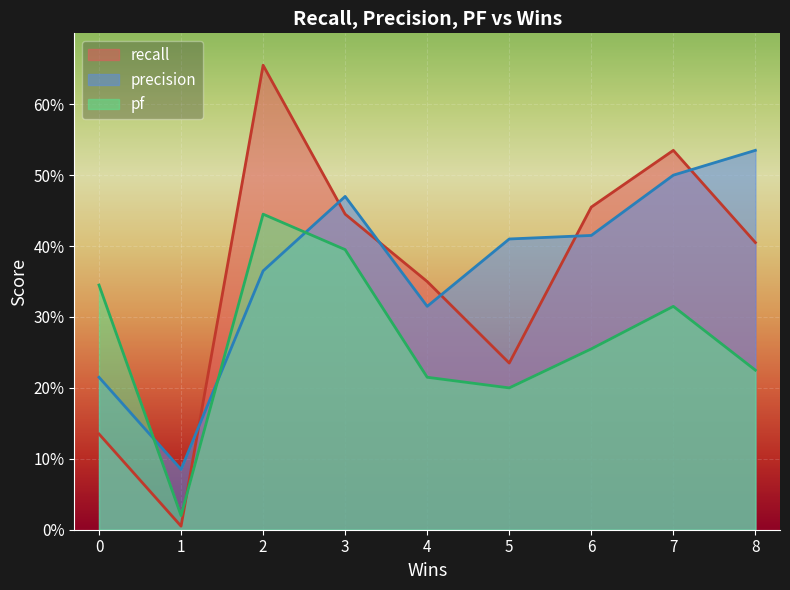

The value of precision at 5 is 0.4. True or false?

True